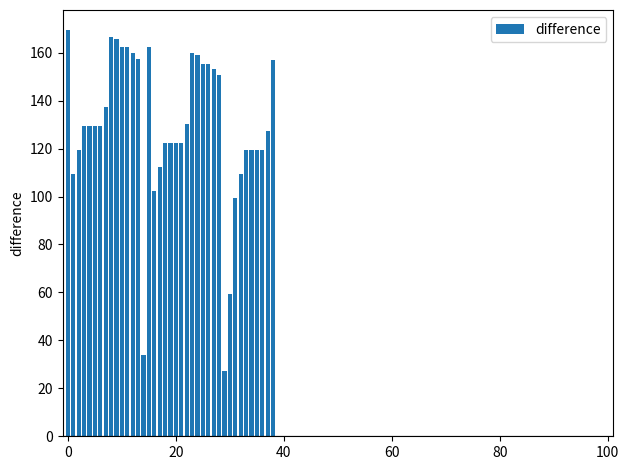

What is the smallest value displayed?

27.1